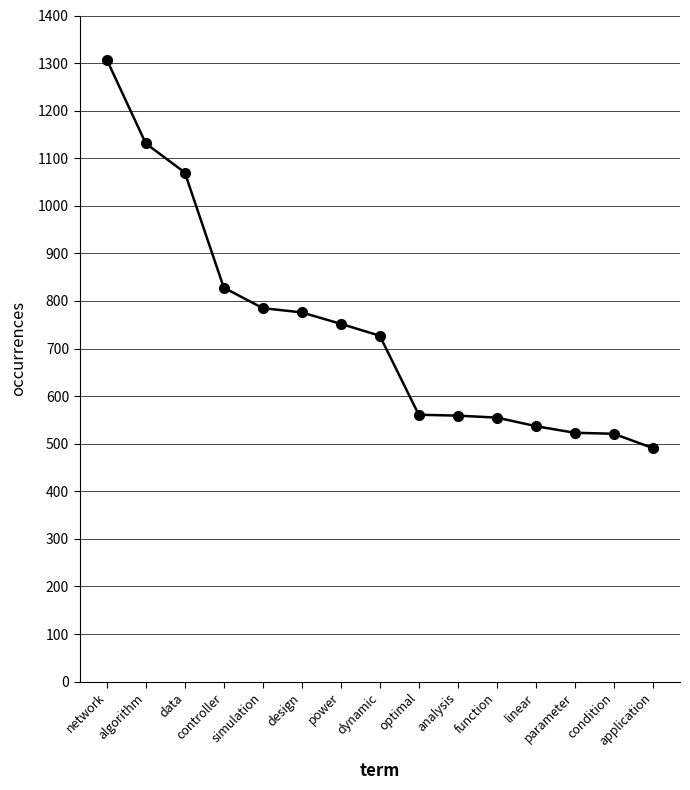

Approximately how many times larger is the value at design compared to optimal?

1.4